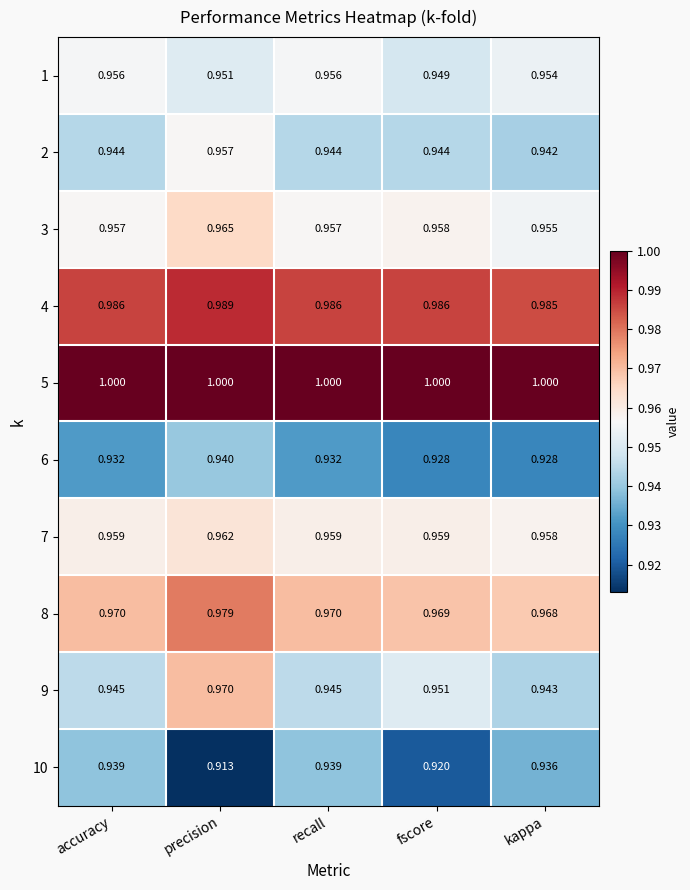

Which category has the lowest value across all series?

precision